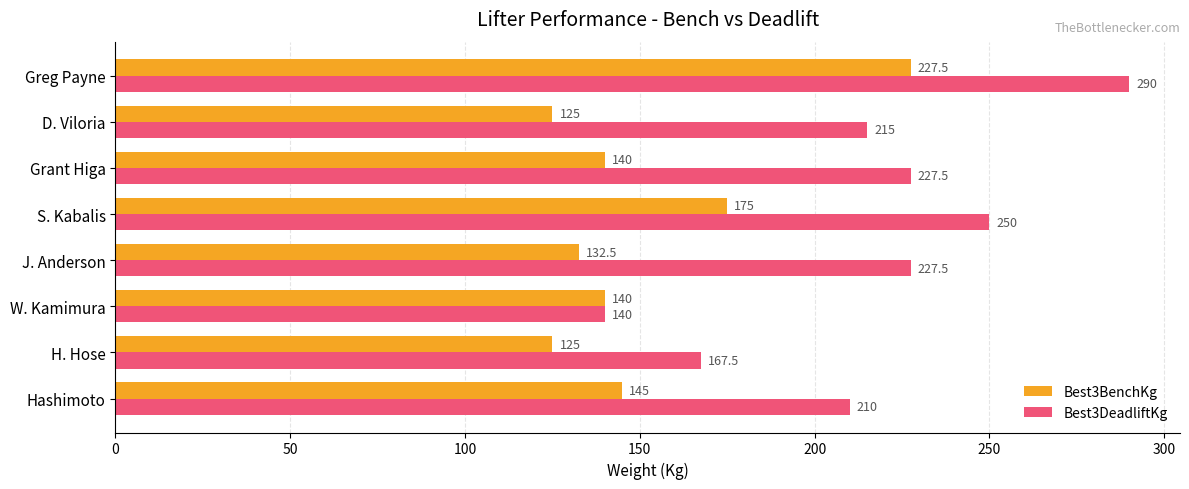

The Best3DeadliftKg series shows 370.9 at Hashimoto. True or false?

False